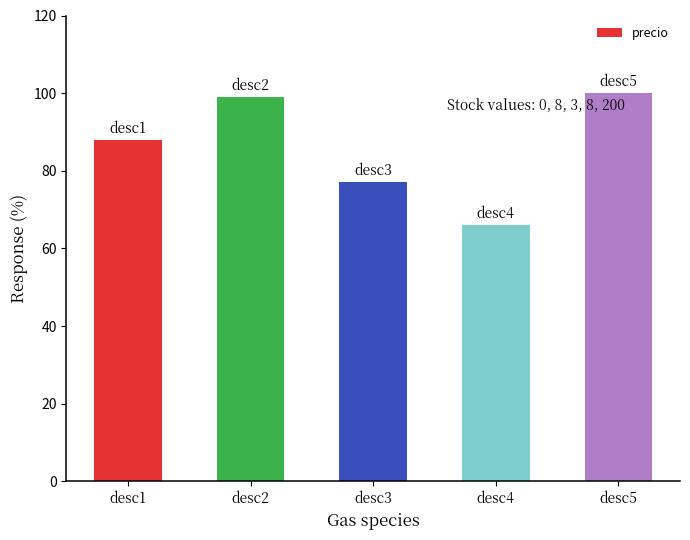

At which label is the value closest to 83?

desc1